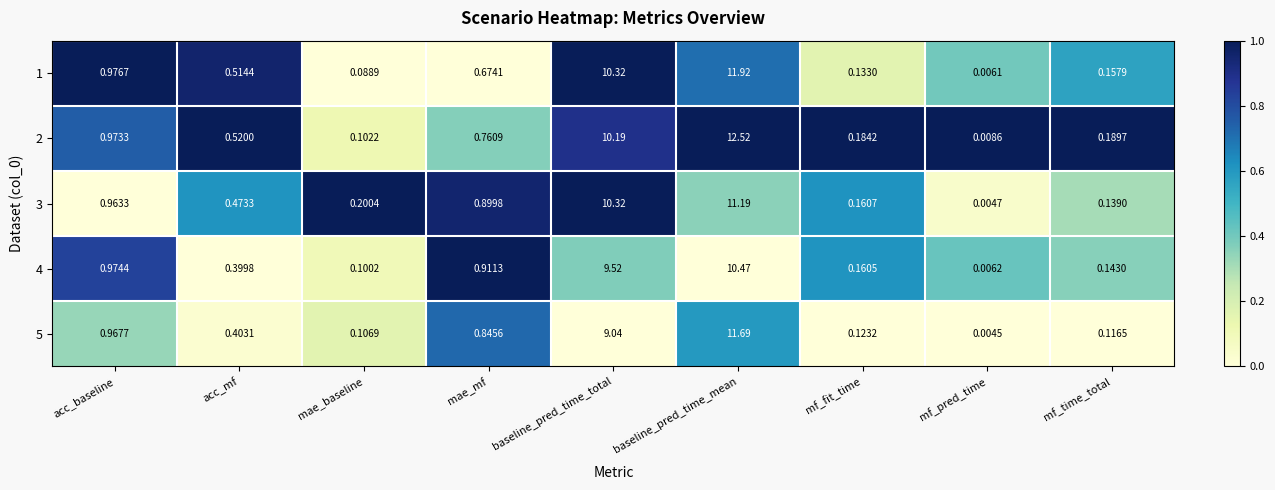

At how many categories does at least one series exceed 0?

9